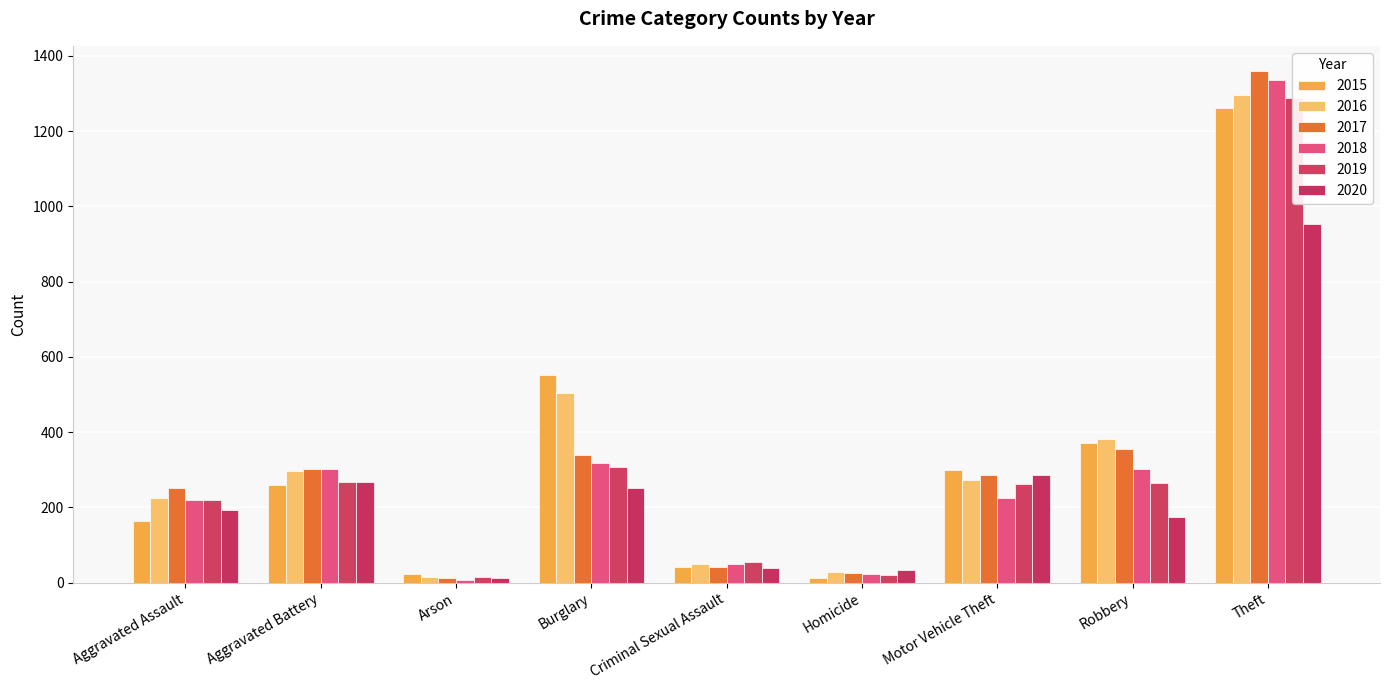

What is the spread (max minus min) of values at Homicide?

21